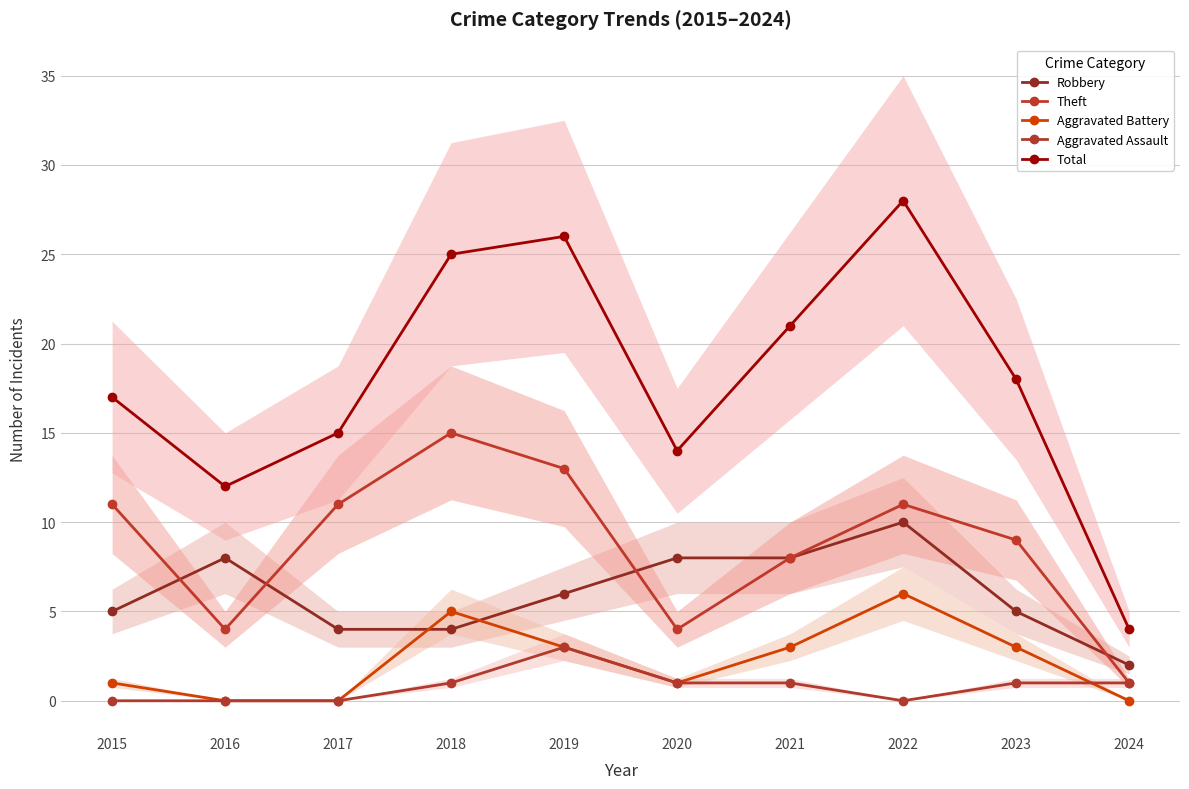

At 2022, list the series in order from largest to smallest.

Total, Theft, Robbery, Aggravated Battery, Aggravated Assault